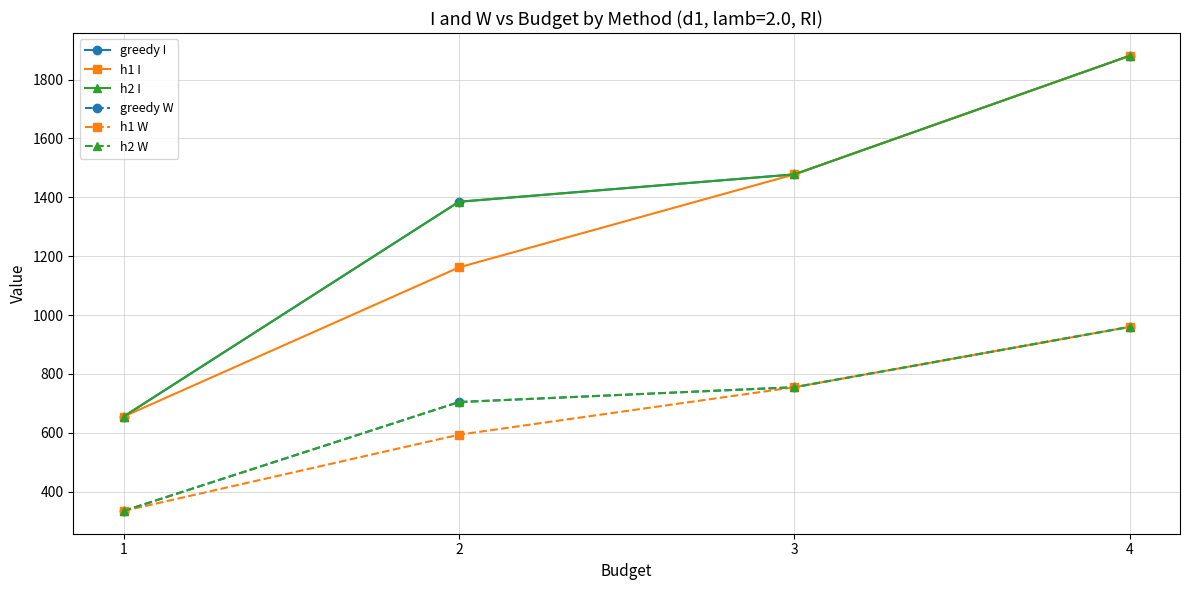

Does the chart have visible grid lines?

Yes